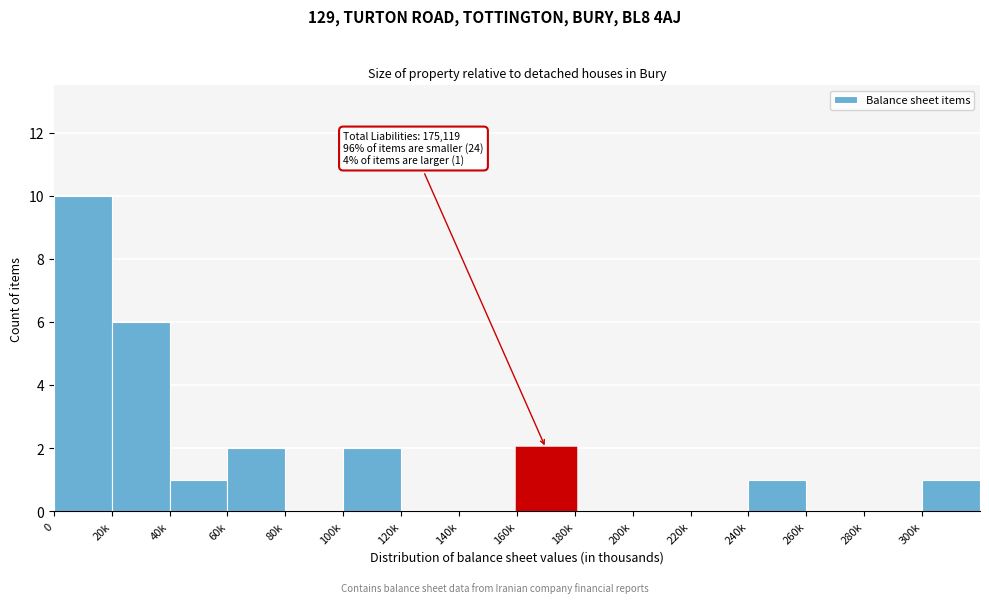

Reading left to right, extract all data points from this chart.

0=10	20k=6	40k=1	60k=2	80k=0	100k=2	120k=0	140k=0	160k=2	180k=0	200k=0	220k=0	240k=1	260k=0	280k=0	300k=1